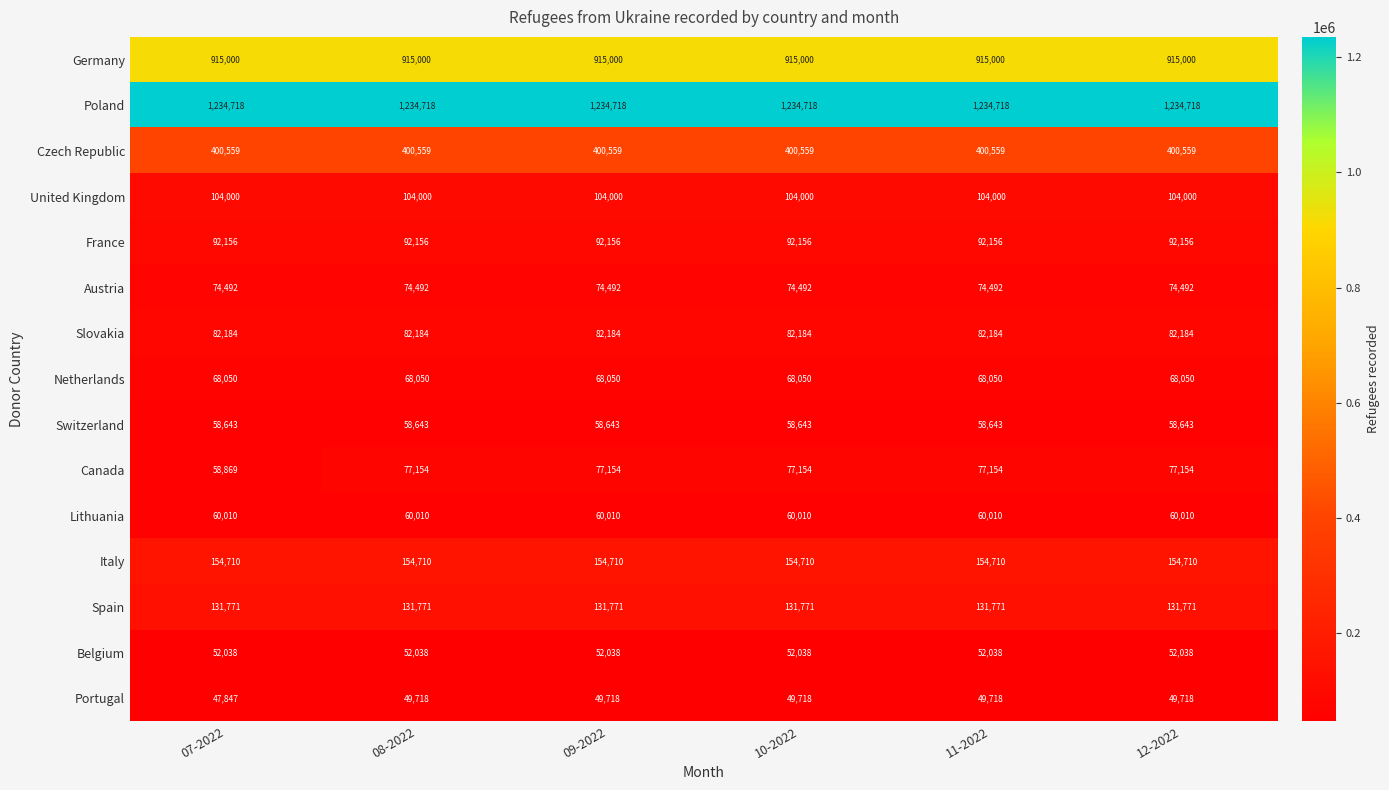

What is the greatest value displayed?

1234718